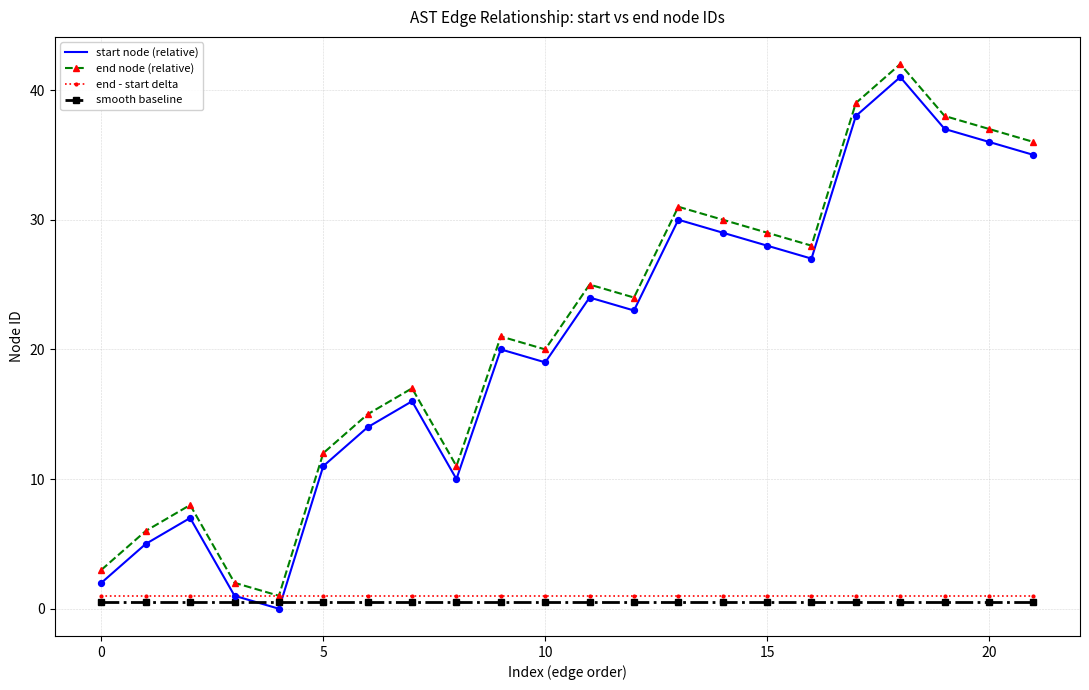

What is the value of the start node (relative) point at the 14th from the left?

30.0